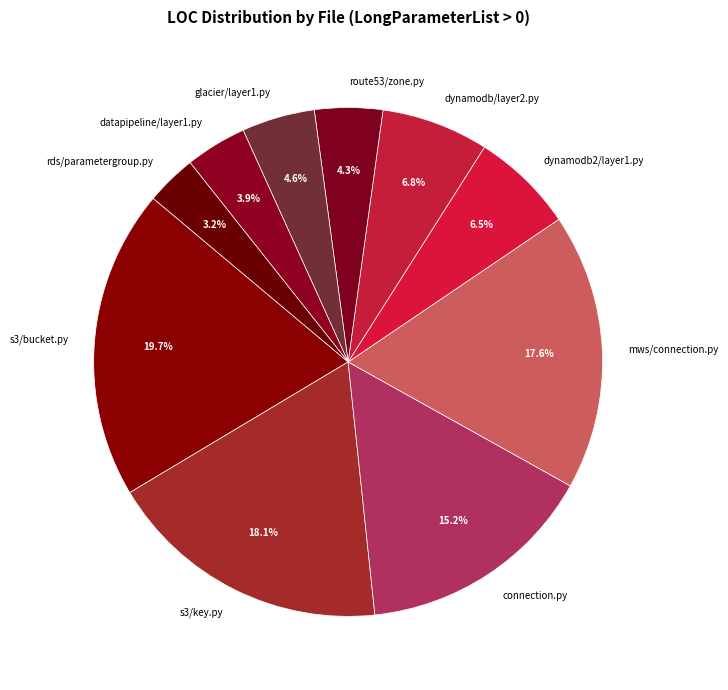

What is the ratio of the value at route53/zone.py to the value at dynamodb/layer2.py?

0.6